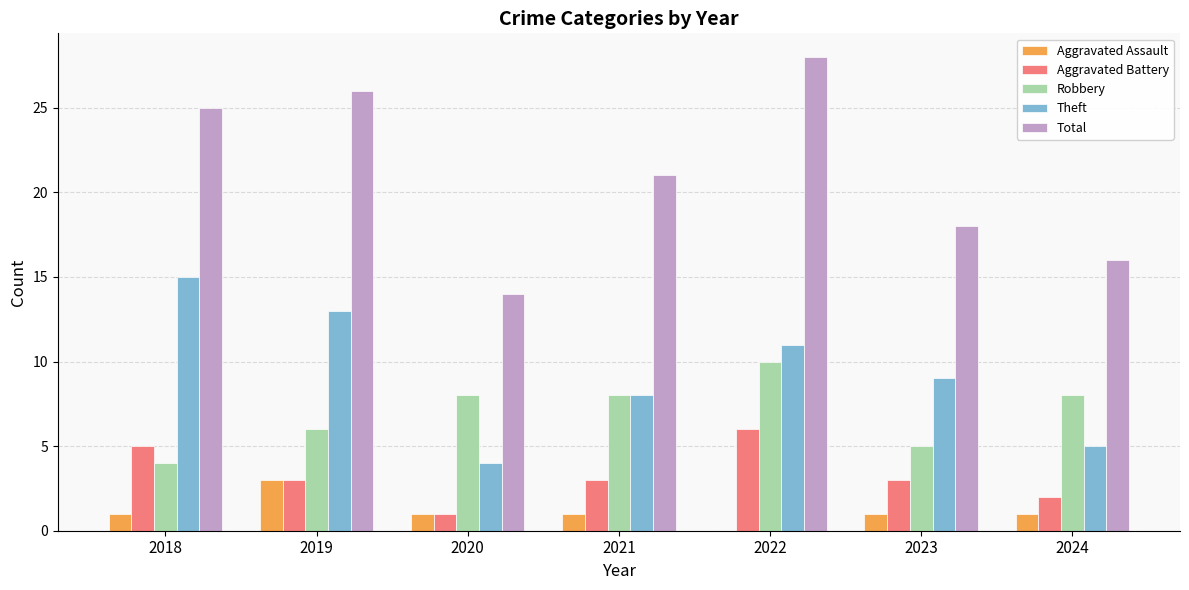

How many series are shown in this chart?

5